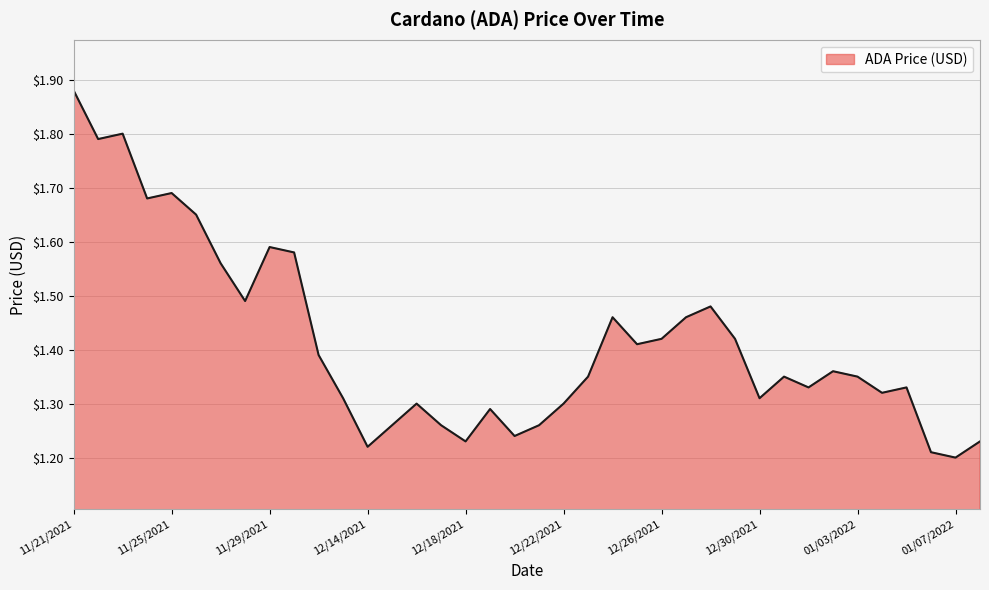

What is the difference between the maximum and minimum values?

0.7